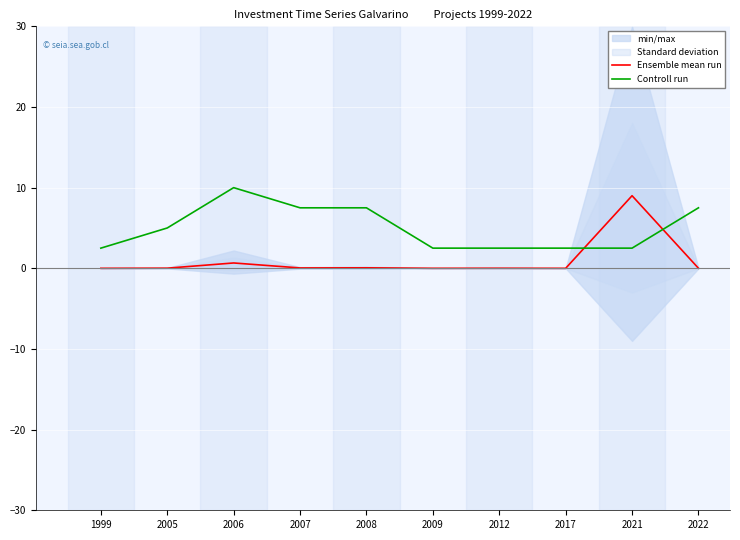

Which series has the largest total across all categories?

Controll run